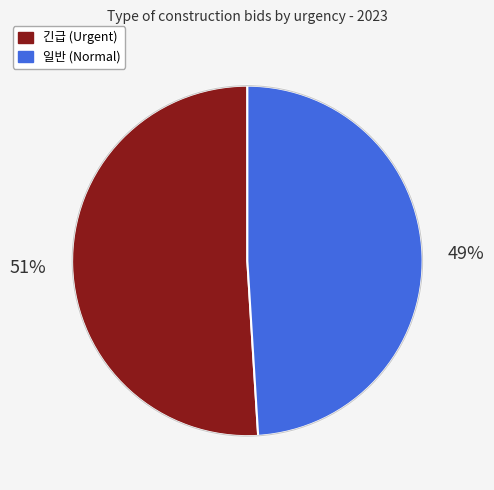

How many slices are in this pie chart?

2